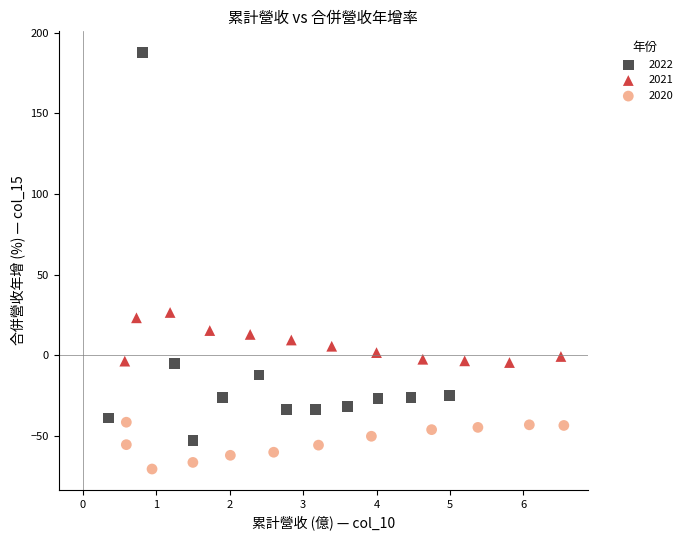

Which series has the largest Y range (max minus min)?

2022